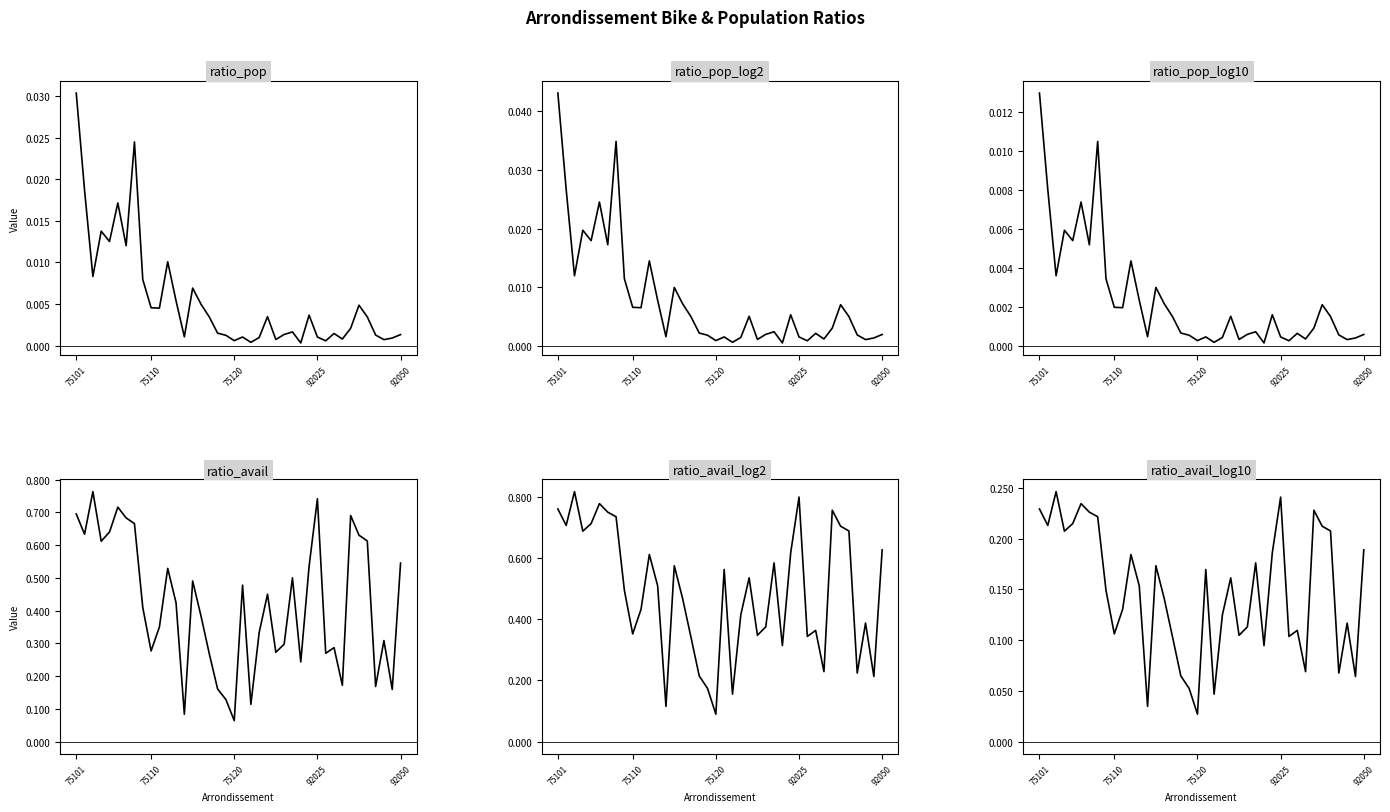

What is the value of the ratio_avail_log2 point at the 36th from the left?

0.7